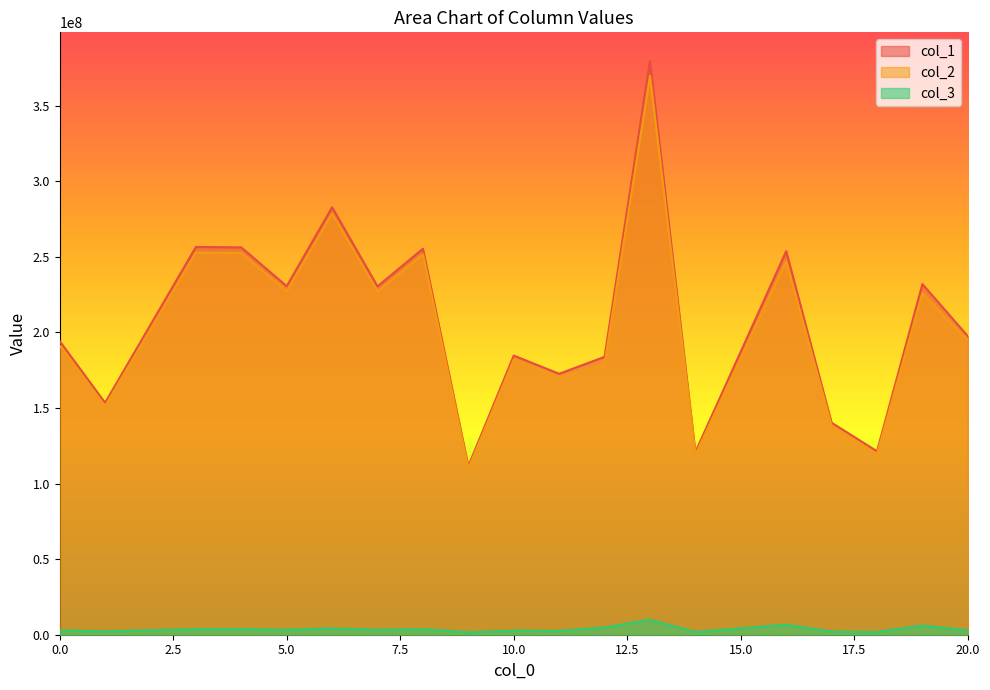

How many lines are shown in the chart?

3